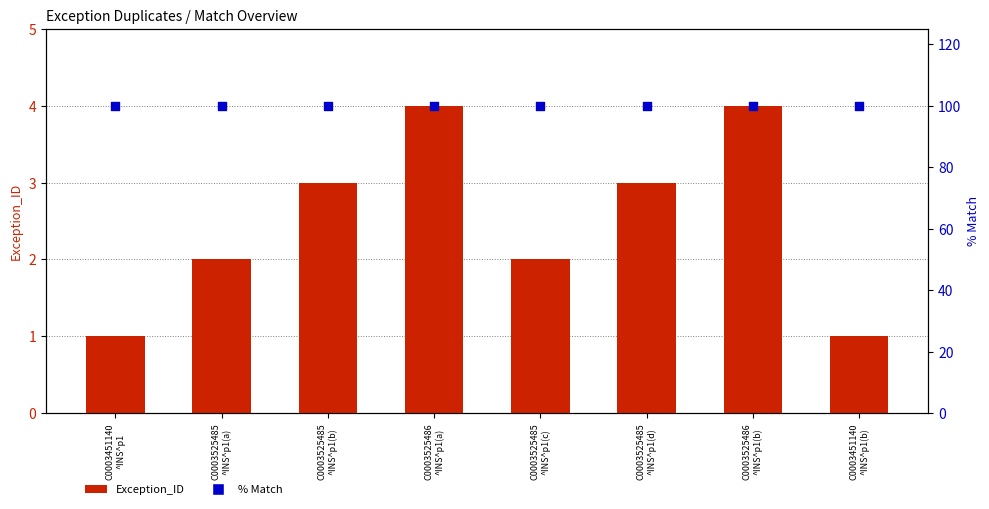

Which series has the largest total across all categories?

% Match